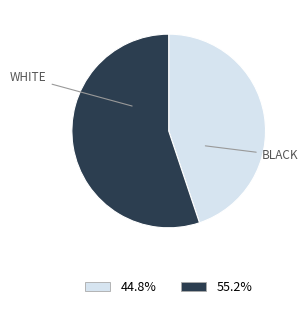

Is there any slice that represents more than half of the pie?

Yes